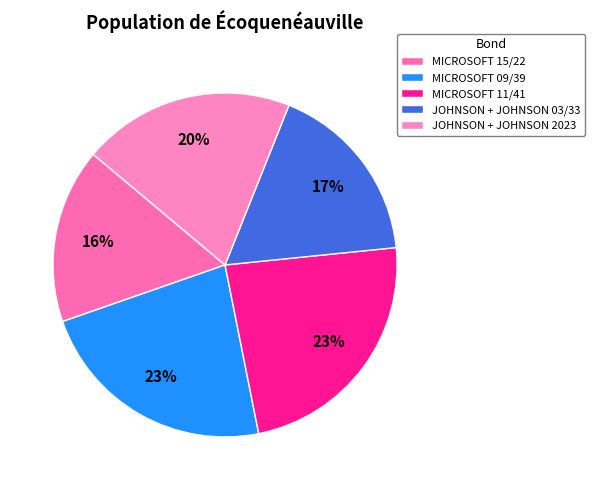

How many segments does this pie chart have?

5